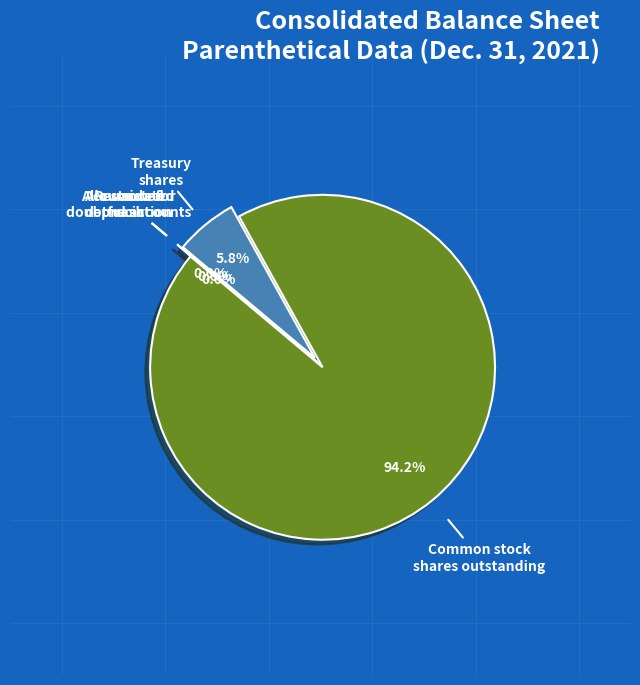

To the nearest percent, what is the difference between the largest and smallest slice percentages?

94%